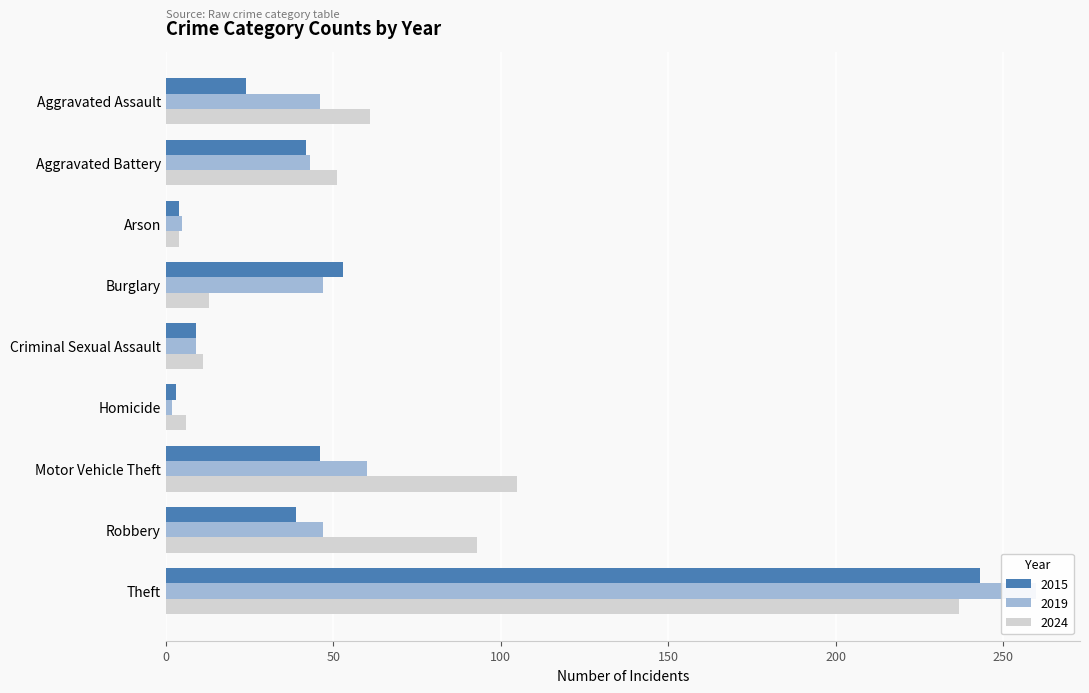

How many data points in 2015 are less than 39?

4